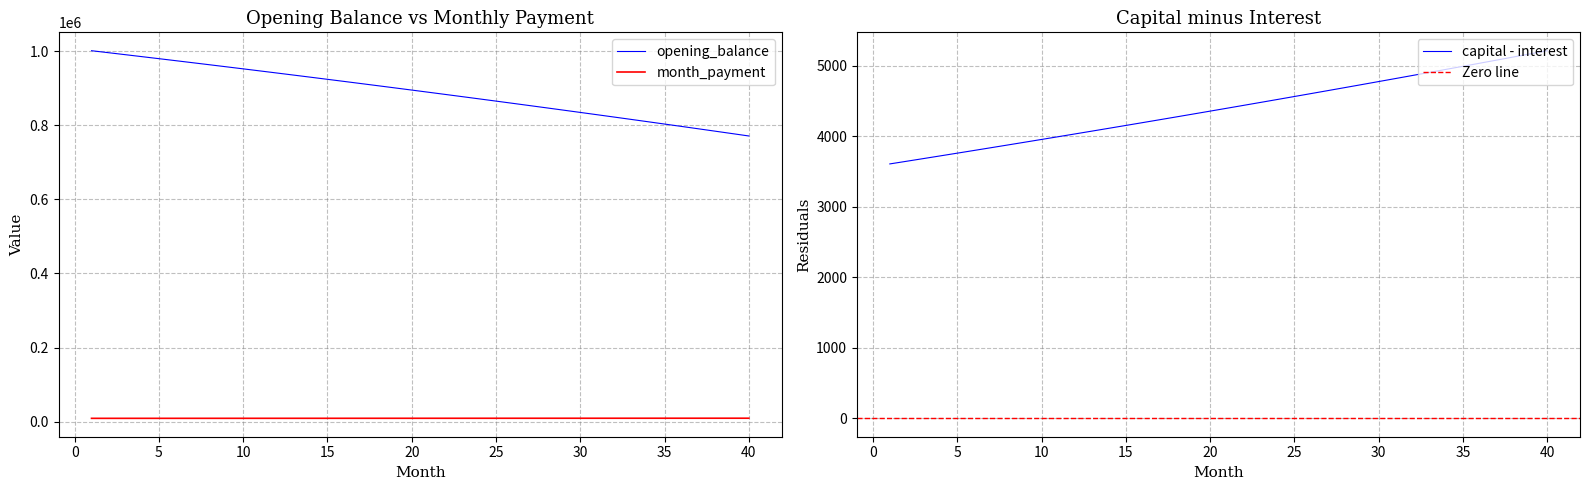

What is the difference between the highest and lowest values at 15?

919649.7